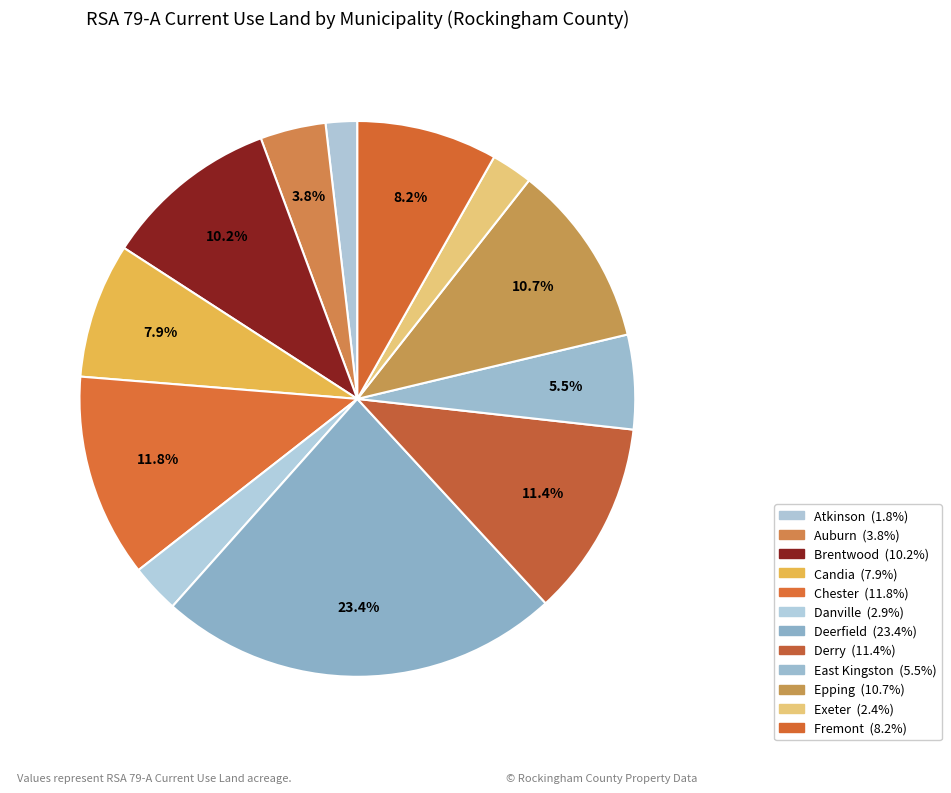

What percentage is the Fremont slice, to the nearest percent?

8%